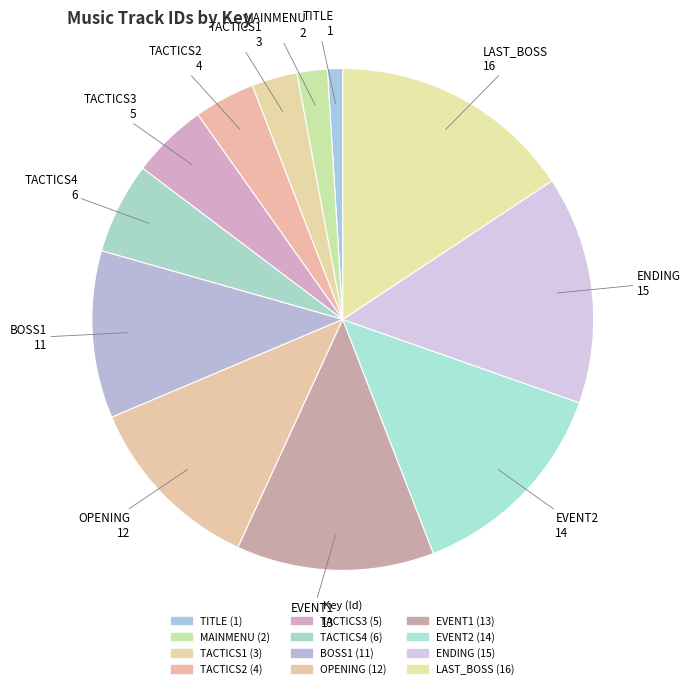

What is the change in value from TACTICS2 to BOSS1?

+7